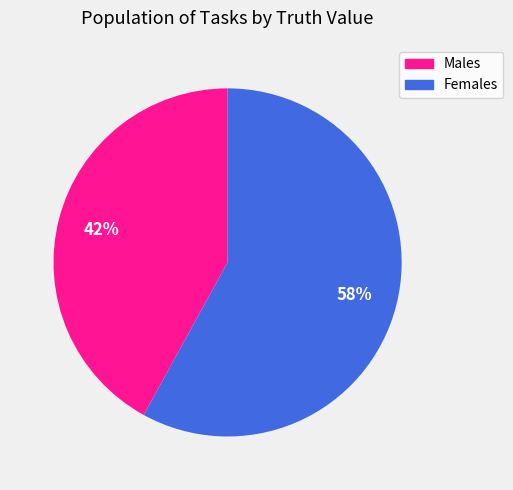

What is the smallest slice in the pie chart?

Males